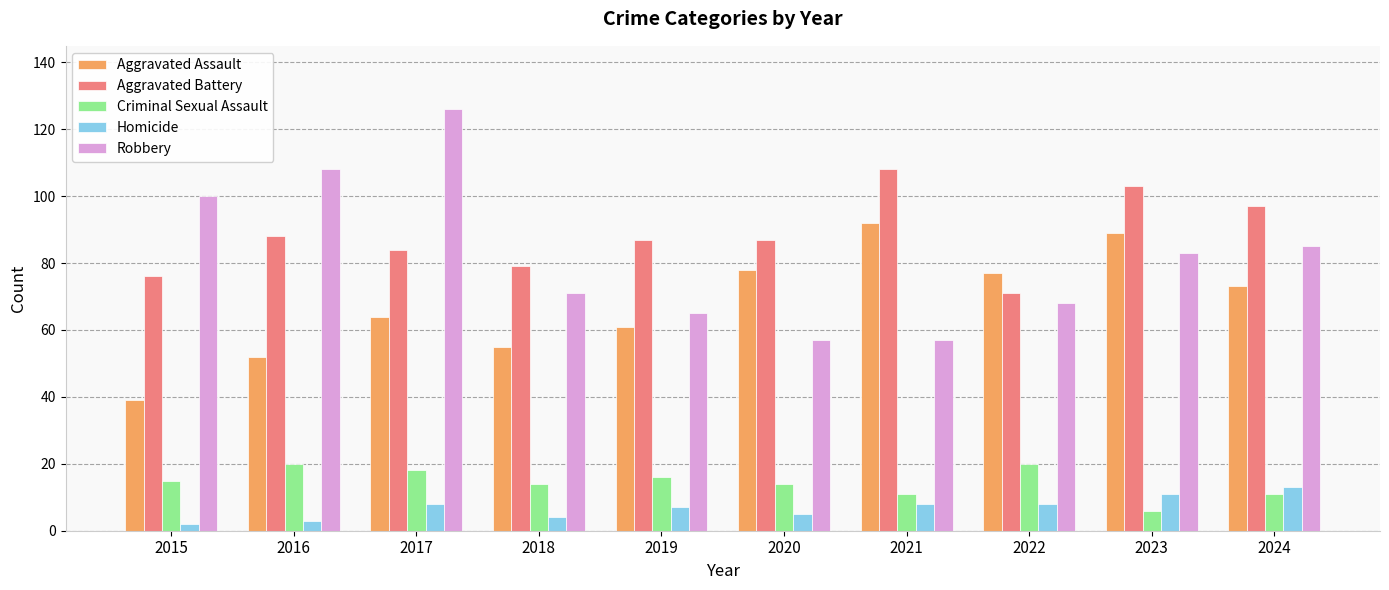

How many distinct data groups are displayed?

5